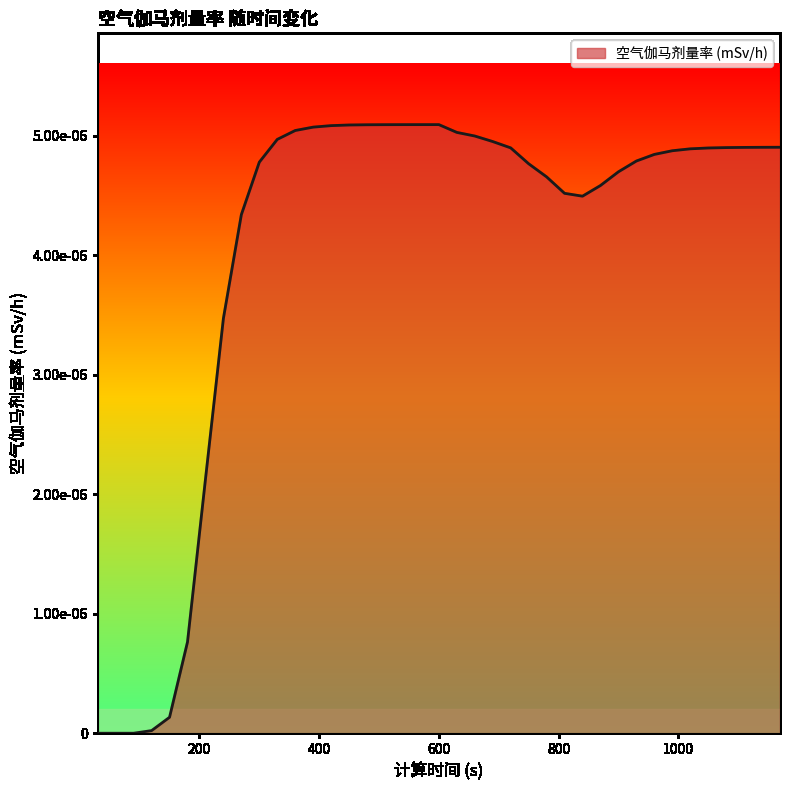

True or false: there are more than 2 points higher than both neighbors.

False